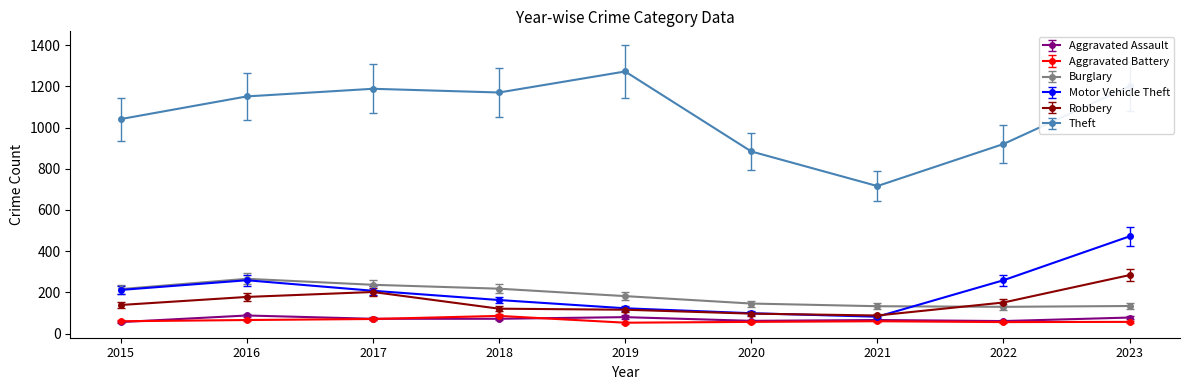

The value of Robbery at 2015 is 51.2. True or false?

False